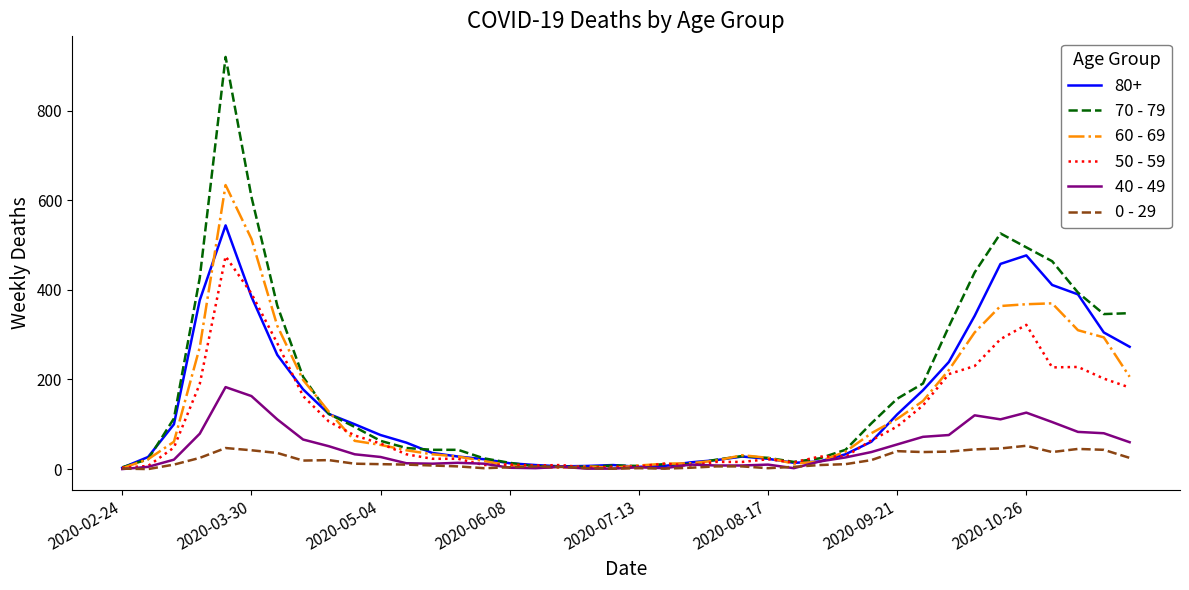

Which series has the largest range (max minus min)?

70 - 79